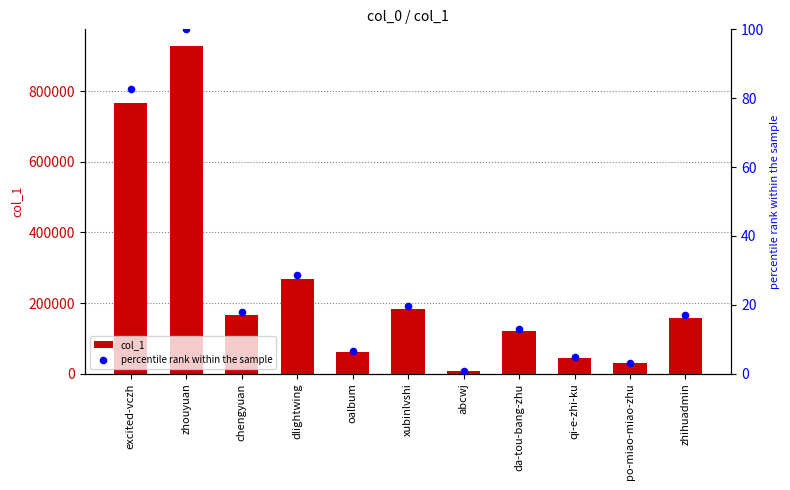

Which series reaches the minimum Y coordinate?

percentile rank within the sample